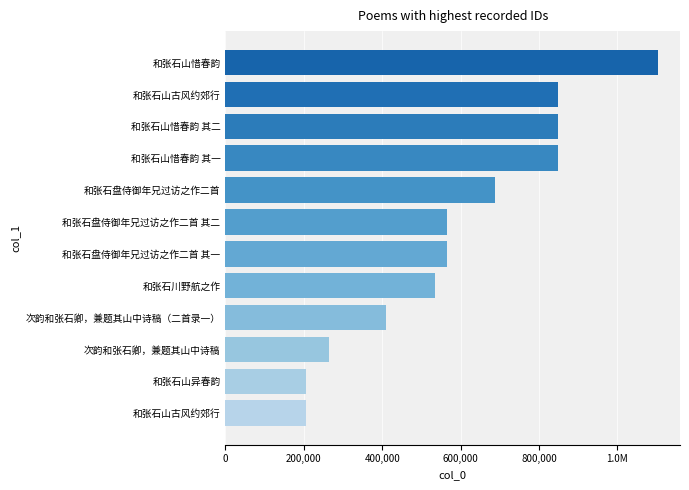

Does the chart contain any negative values?

No